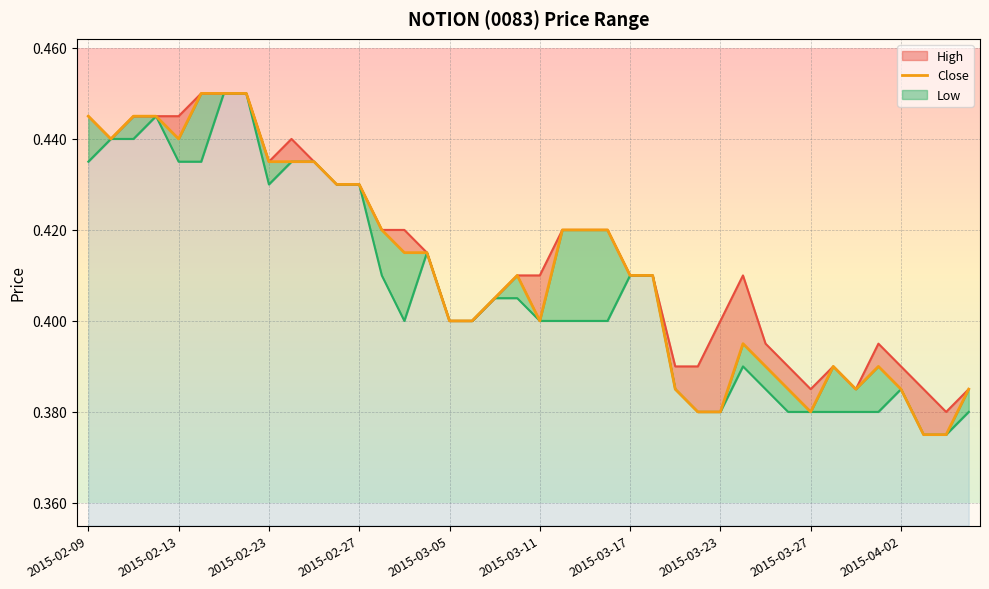

Which series changed the most between 2015-02-23 and 25?

high_line